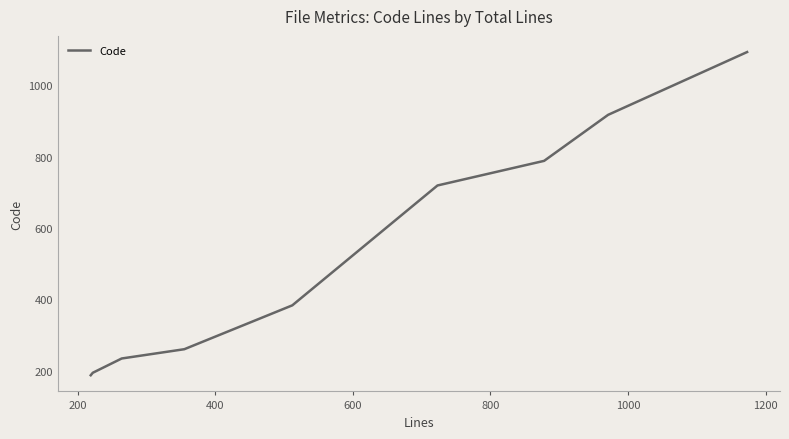

Is this an area chart (filled region under the line)?

No